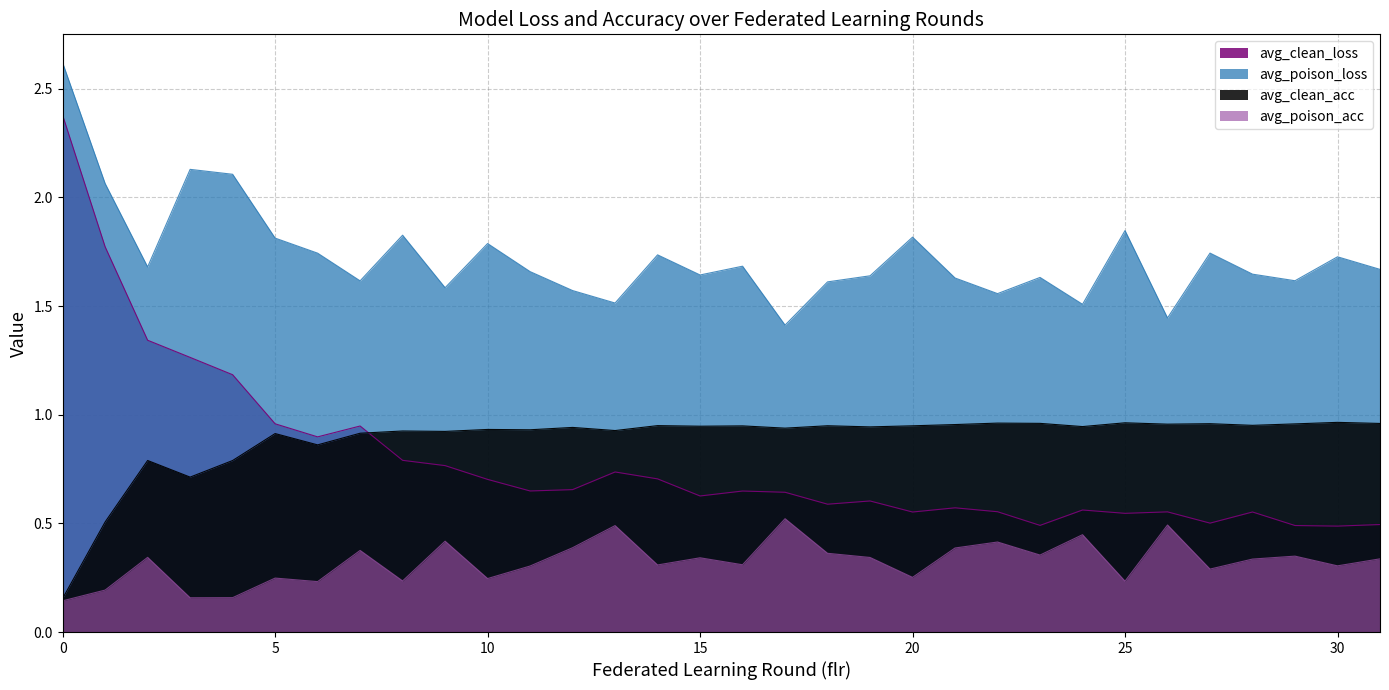

How many avg_poison_acc values are between 0 and 1?

32